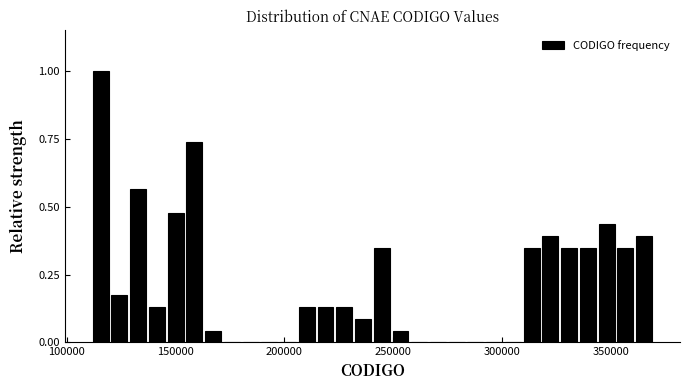

Around what value on the x-axis is the tallest bar? Give the approximate position of its centre, as read against the axis.

115000